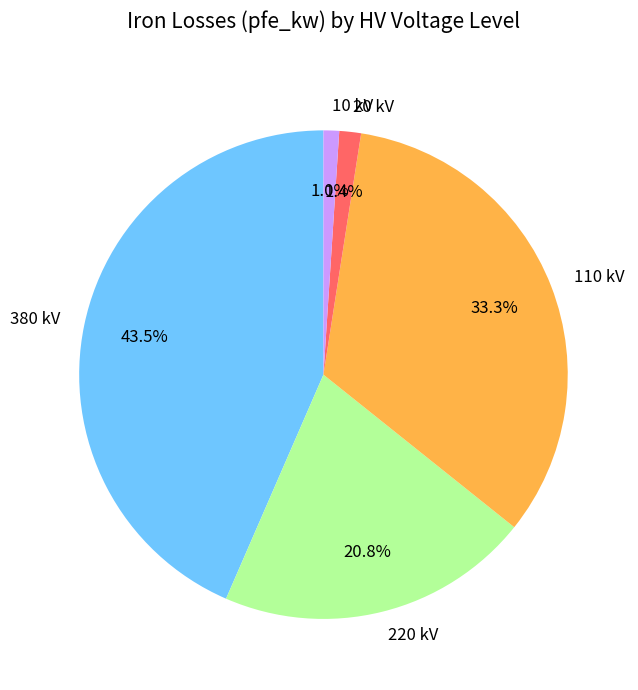

Do 20 kV and 380 kV together represent more than half of the pie?

No